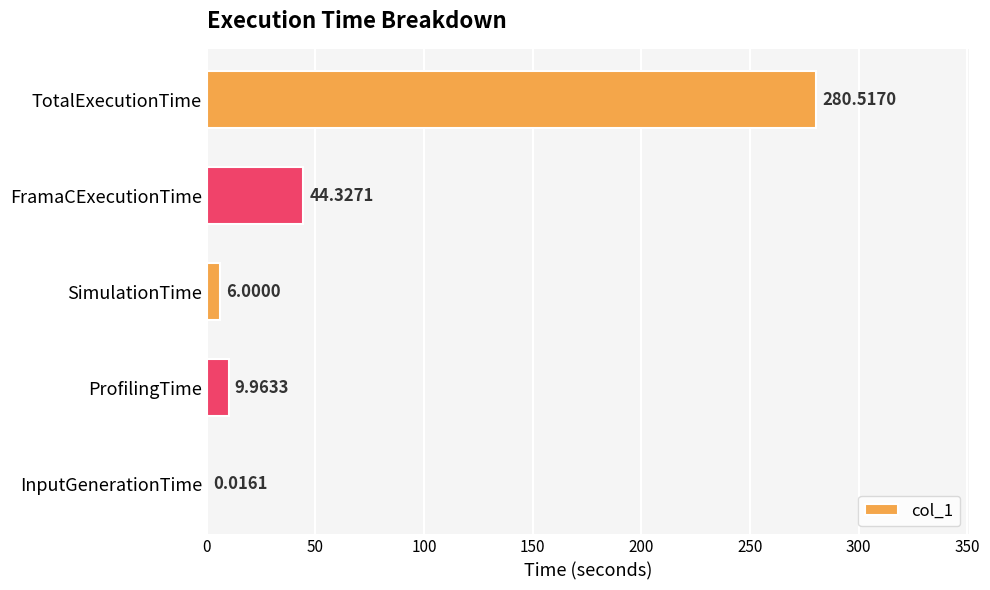

Which label corresponds to the largest value in the chart?

TotalExecutionTime